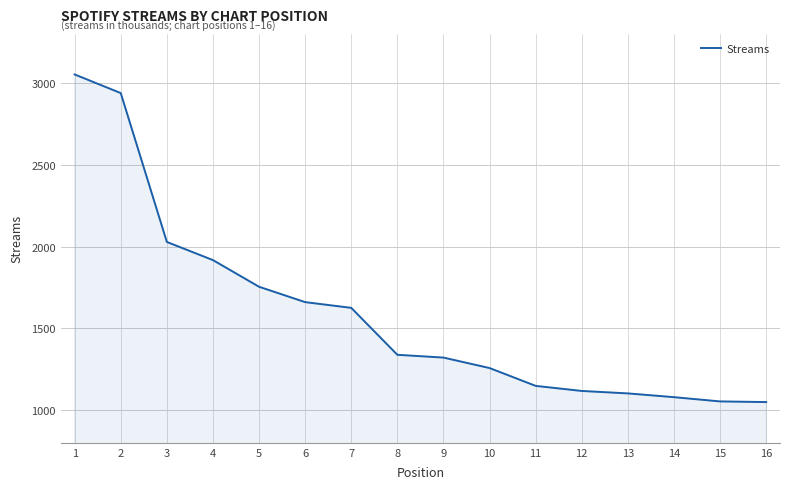

The value at 1 is 744. True or false?

False